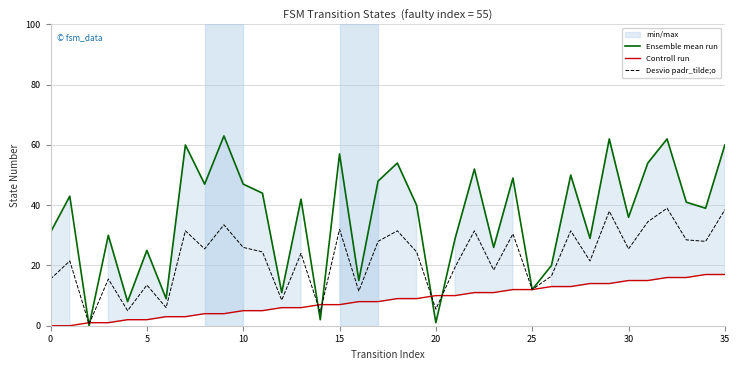

At which category is the sum across all series the highest?

32